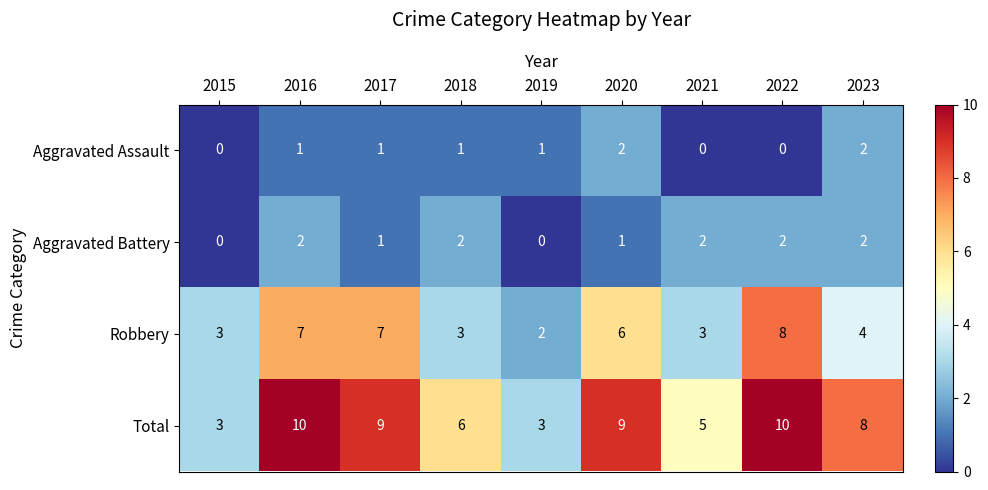

Count the Aggravated Battery values in the range 1 to 2.

7